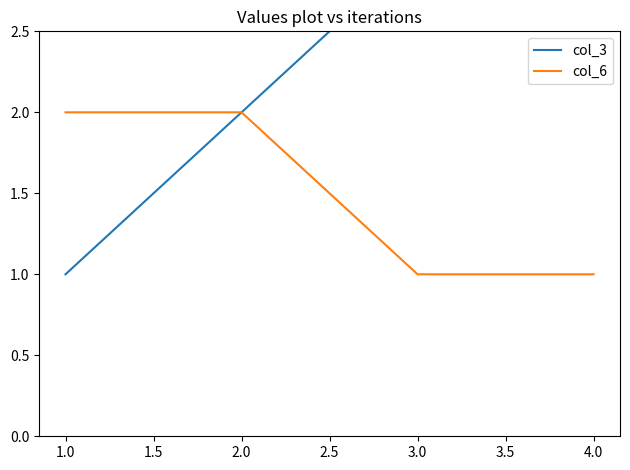

True or false: col_6 and col_3 intersect in this chart.

False